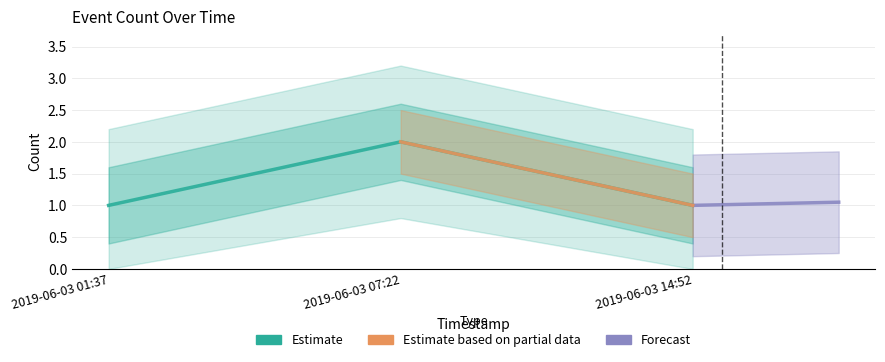

How many values are between 1 and 2?

3